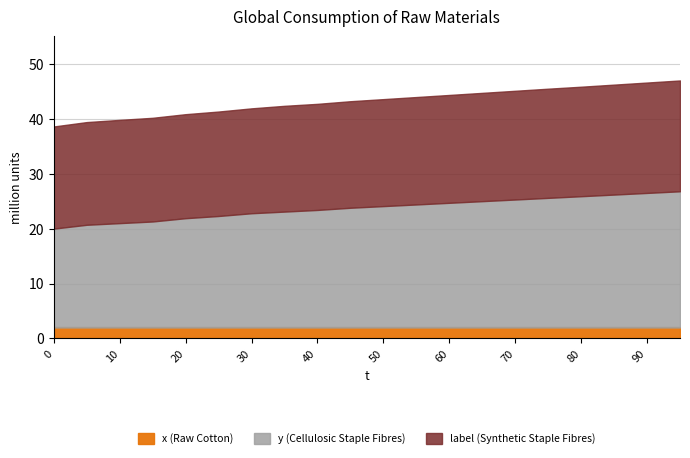

How many lines are shown in the chart?

3